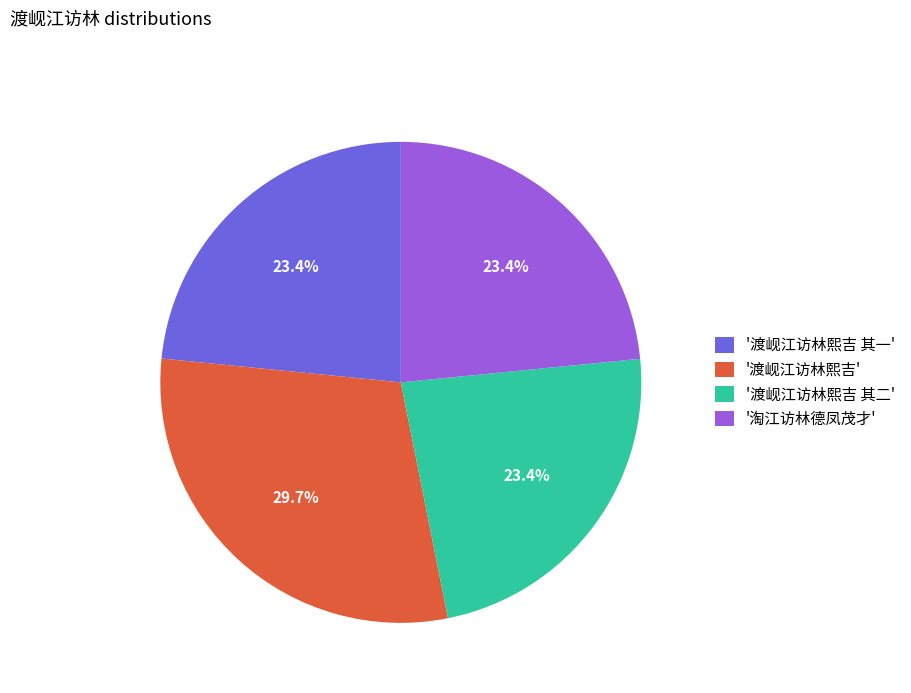

Which category has the biggest portion of the pie?

'渡岘江访林熙吉'